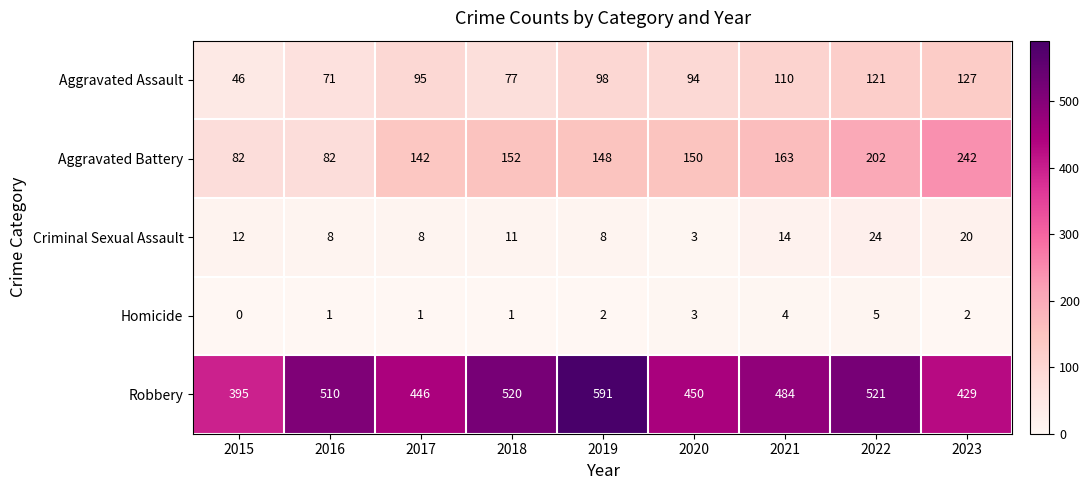

Rank the series by their maximum value, from lowest to highest.

Homicide, Criminal Sexual Assault, Aggravated Assault, Aggravated Battery, Robbery